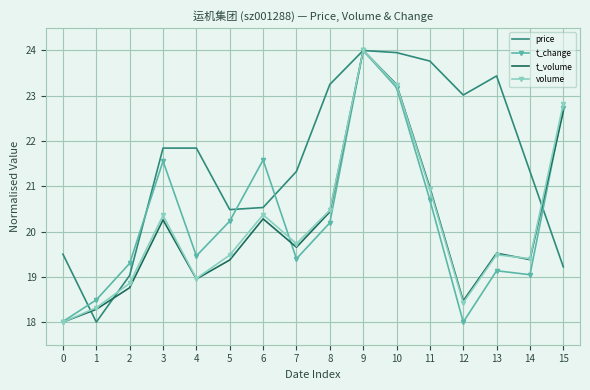

At which label does t_change first exceed 20?

3